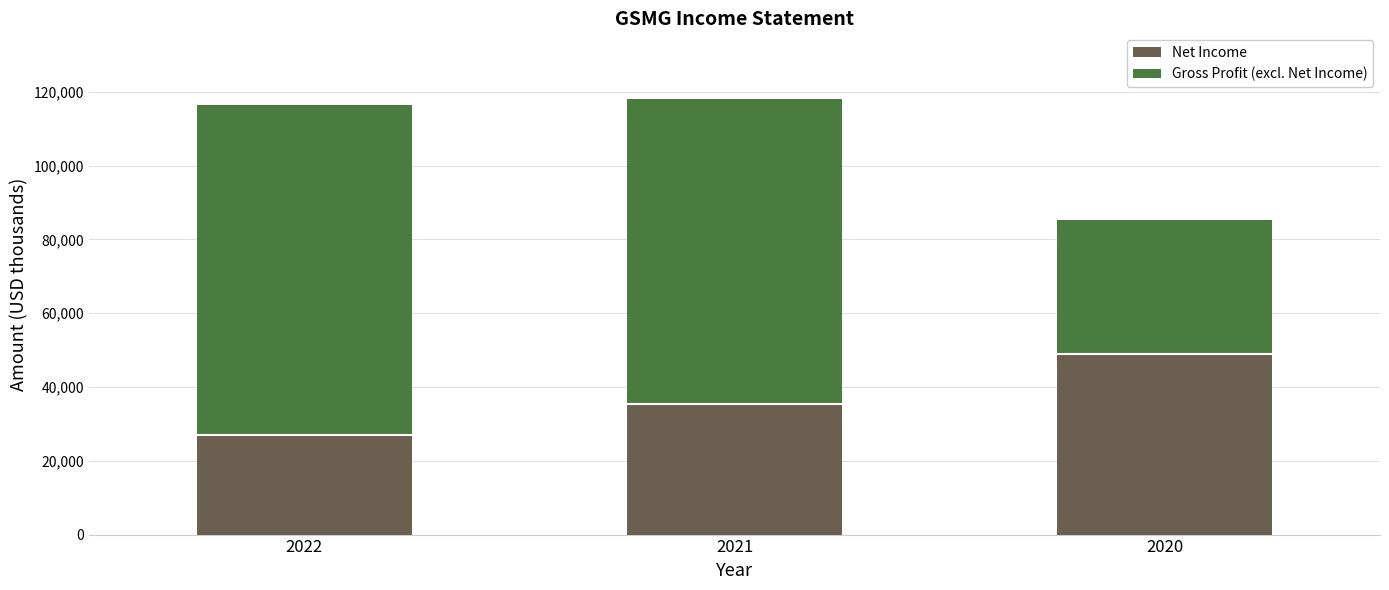

What is the maximum value for Net Income?

49000